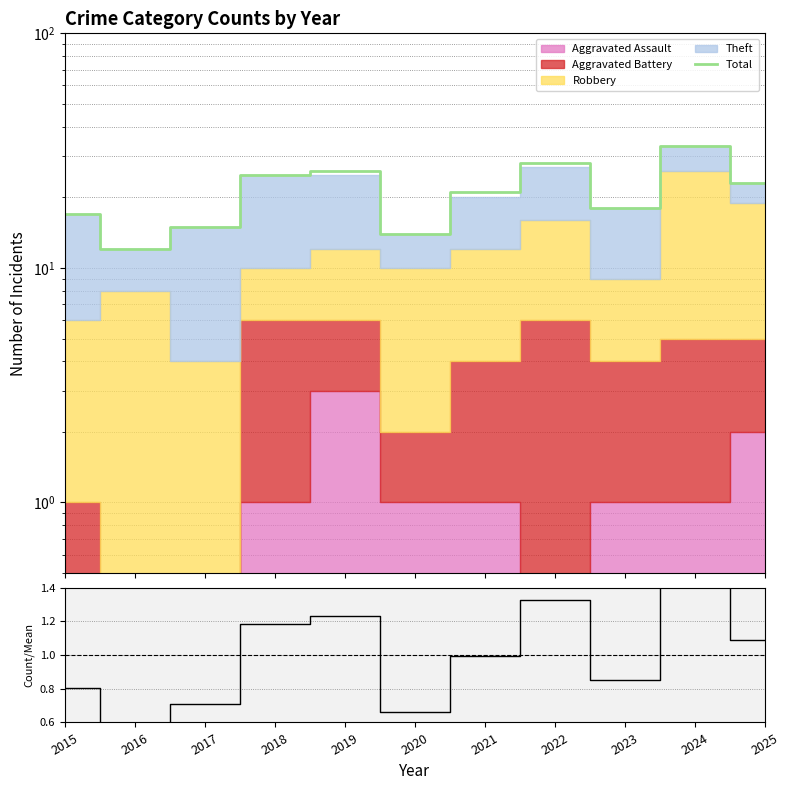

Which series changed the most between 2020 and 2023?

Total